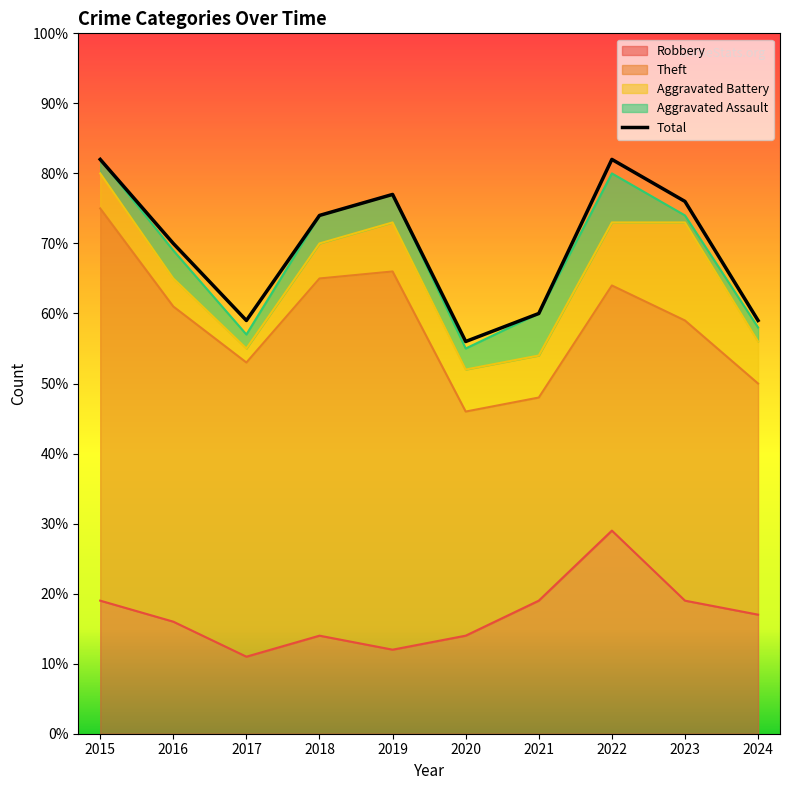

Between 2016 and 2015, which is larger?

2015